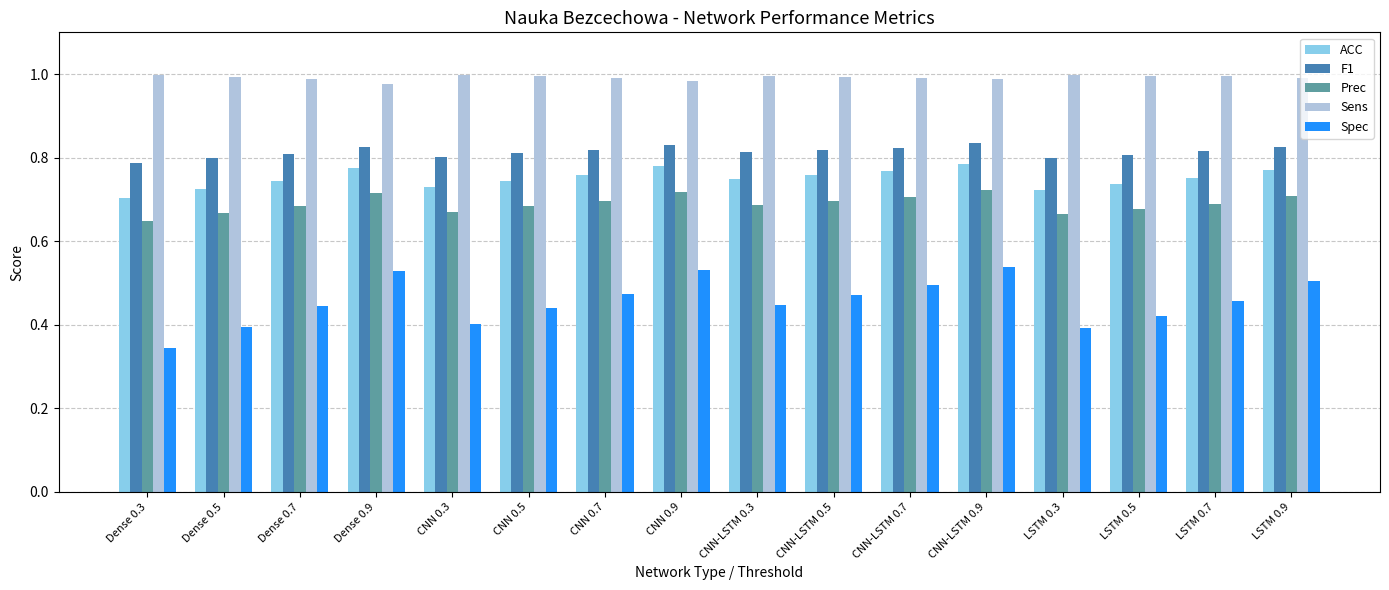

Which series has the largest total across all categories?

Sens